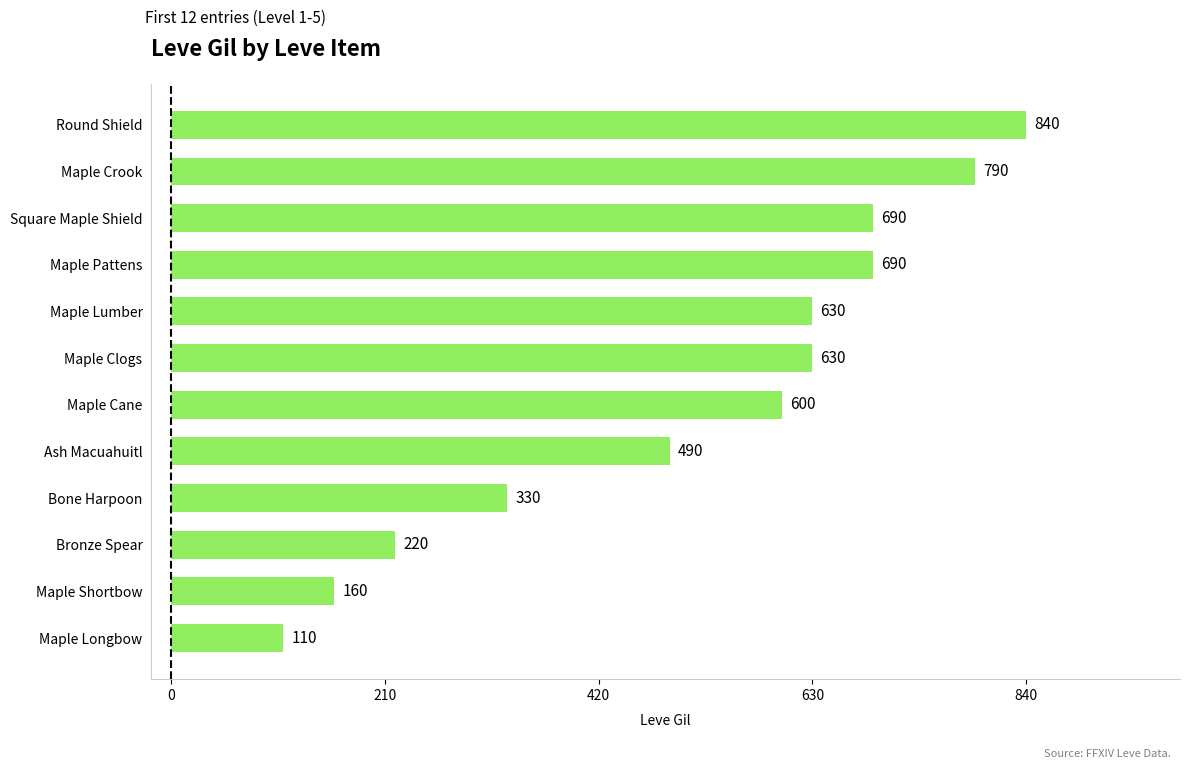

What is the approximate value at Maple Clogs, to the nearest 100?

600